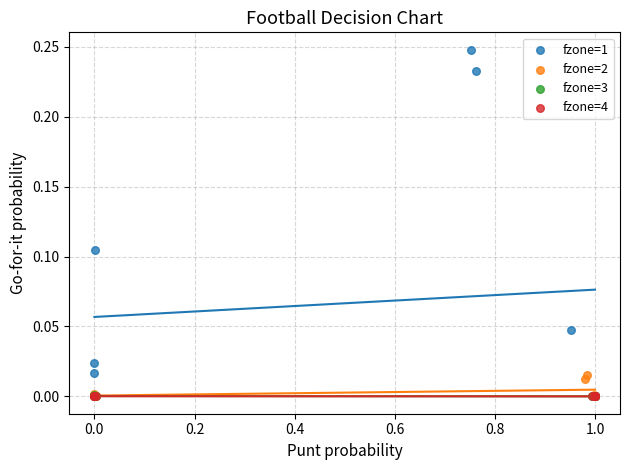

Which series has the largest Y range (max minus min)?

fzone=1